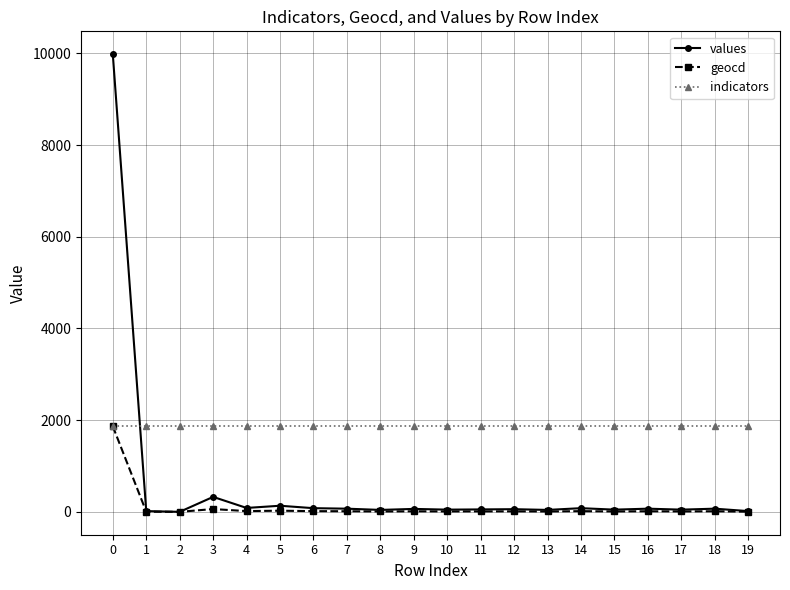

What is the highest value of the indicators series?

1869